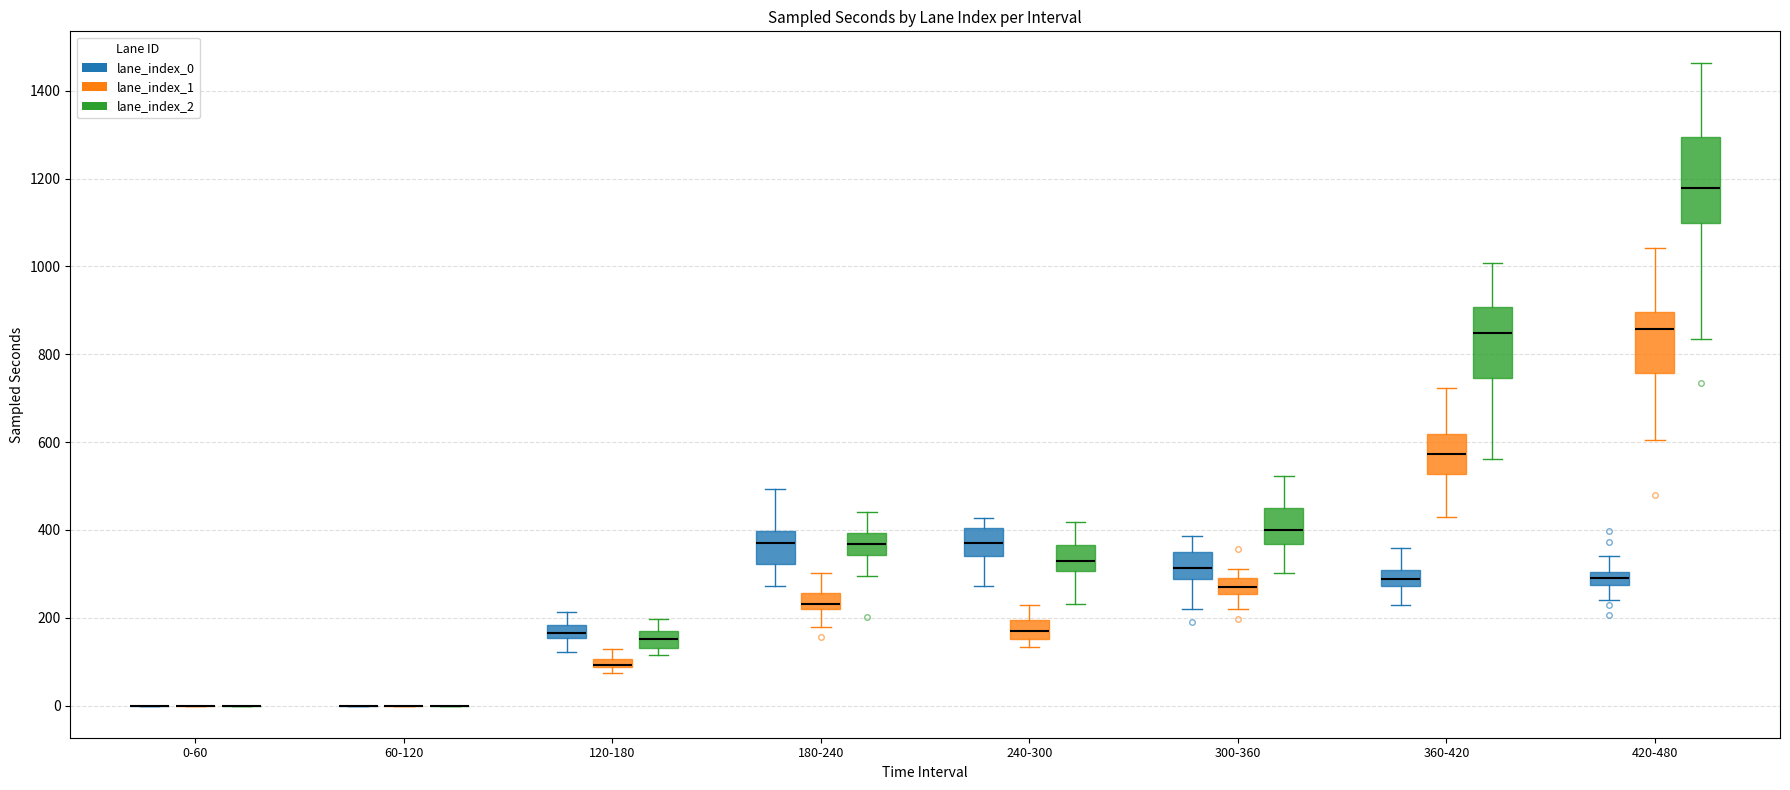

Where does the median line of the box for 240-300 (lane_index_2) sit on the y-axis? The values are not printed on the chart, so give them approximately, as read against the axis.

340